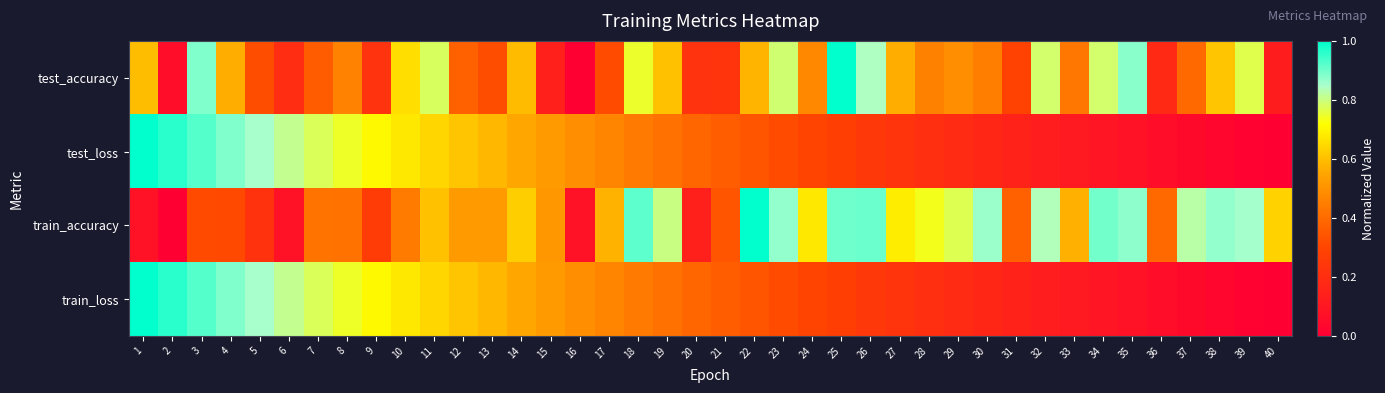

What is the maximum value shown in the chart?

1.0